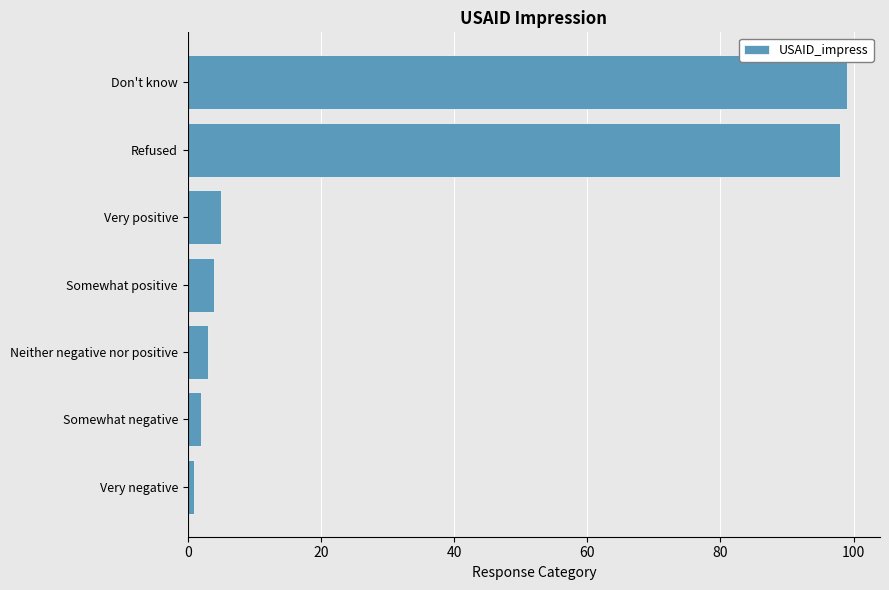

Between Refused and Very positive, which is larger?

Refused